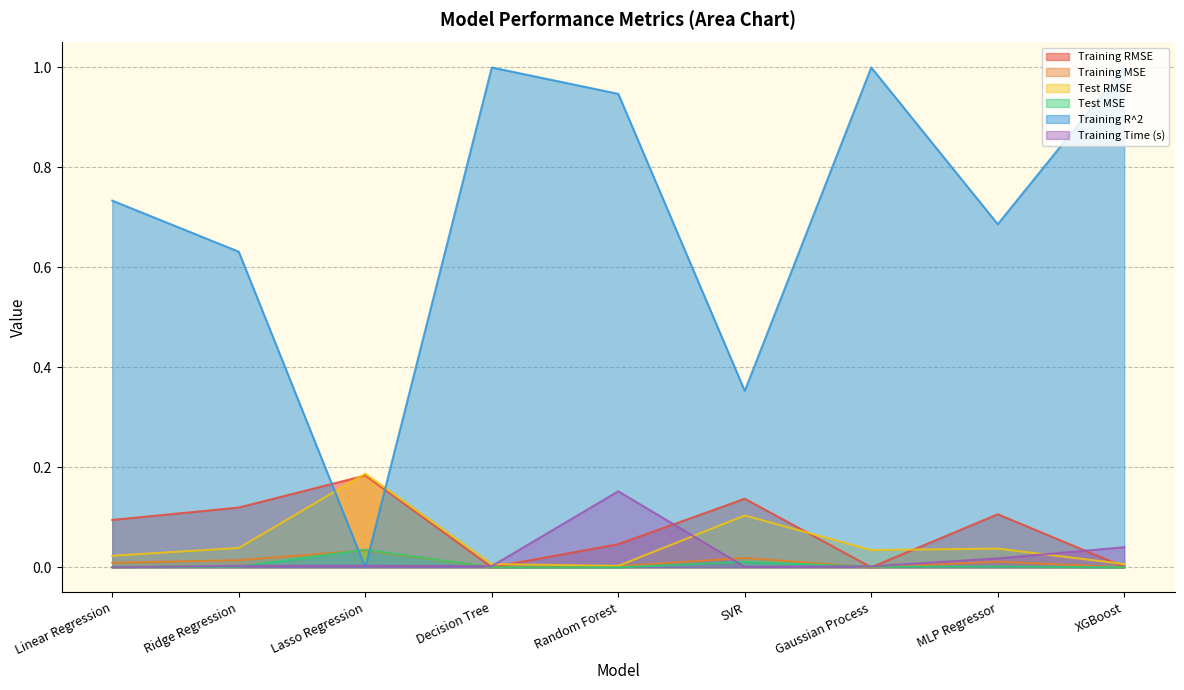

What are all the series names shown in the legend?

Training RMSE, Training MSE, Test RMSE, Test MSE, Training R^2, Training Time (s)